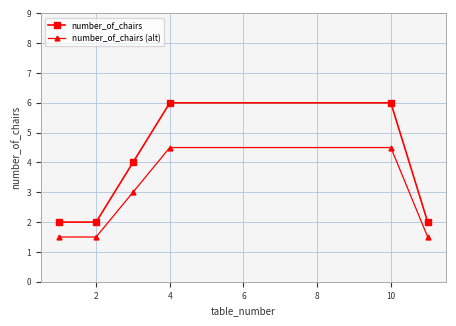

True or false: number_of_chairs has more than 2 points higher than both neighbors.

False